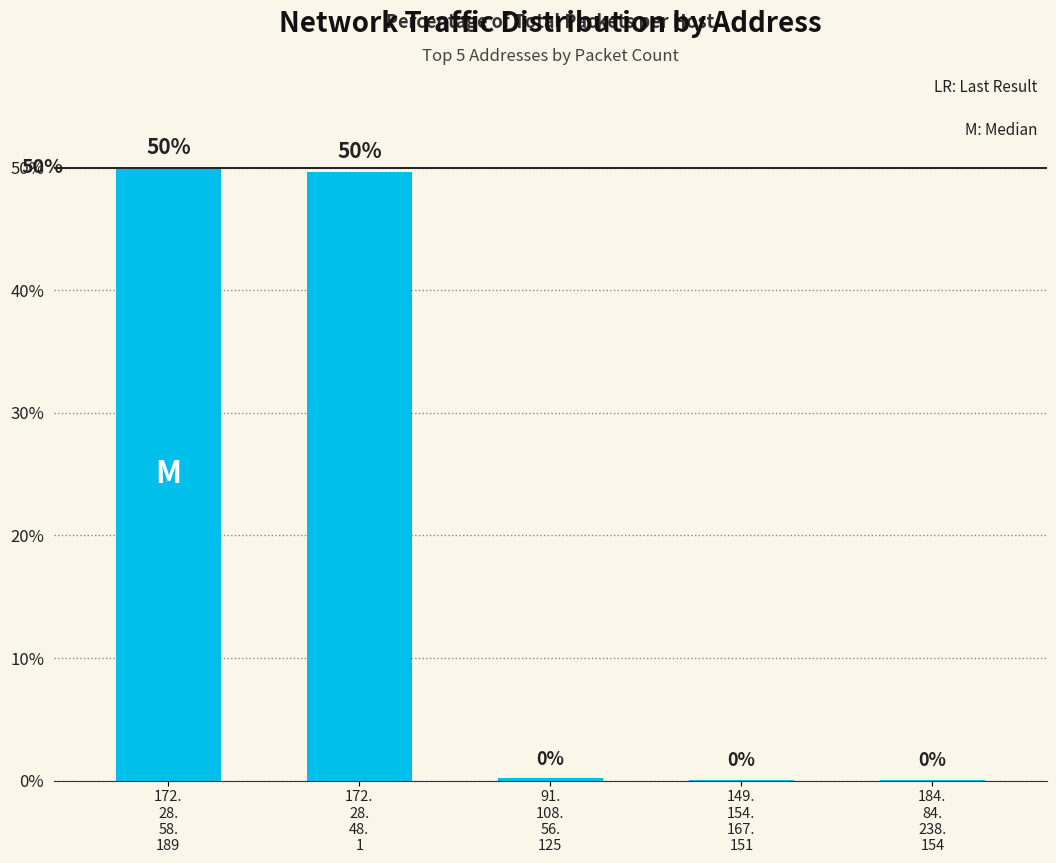

What is the maximum value shown in the chart?

50.0